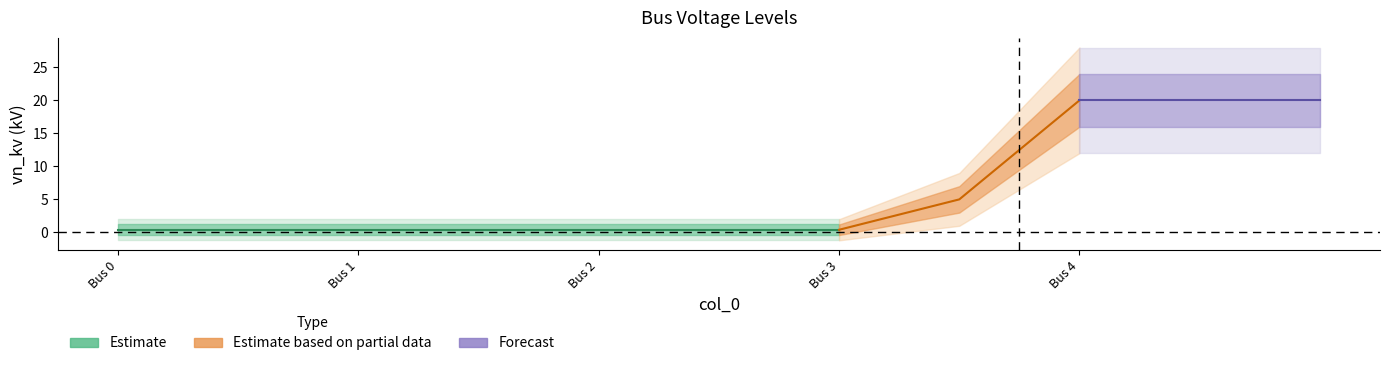

The chart shows a value of 0.5 at 1. True or false?

False